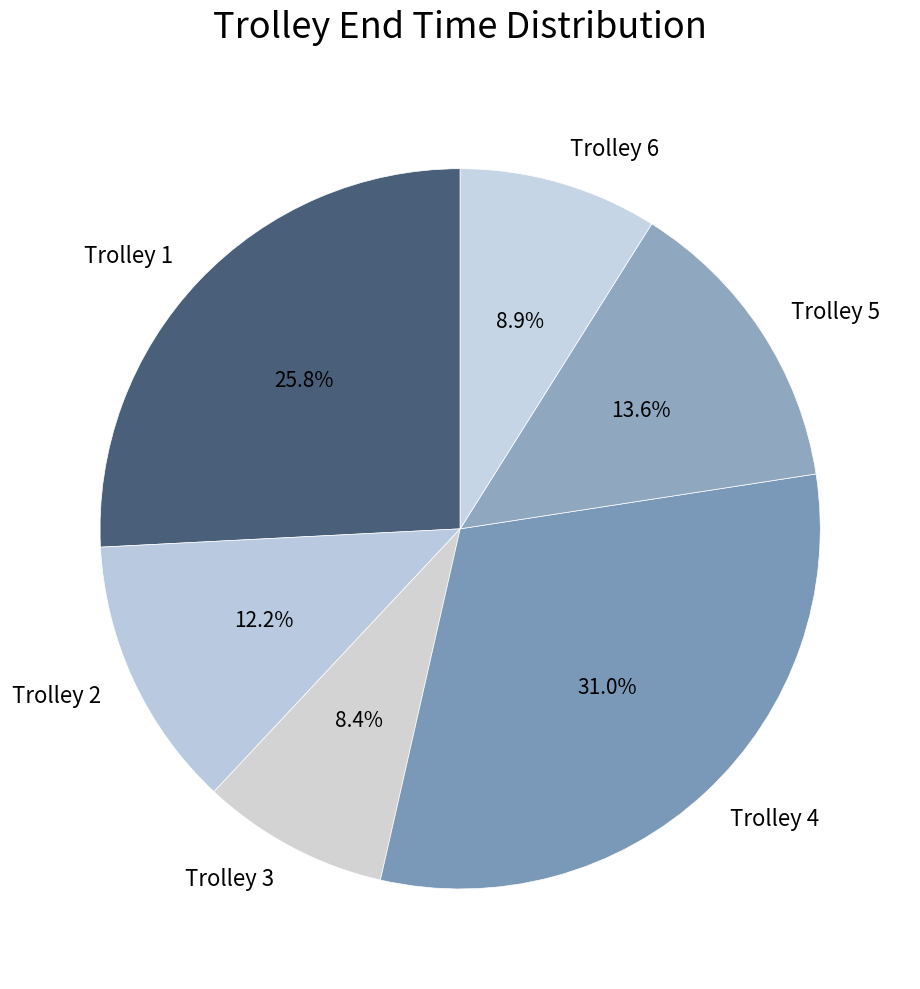

What percentage do Trolley 4 and Trolley 2 together represent?

43.2%